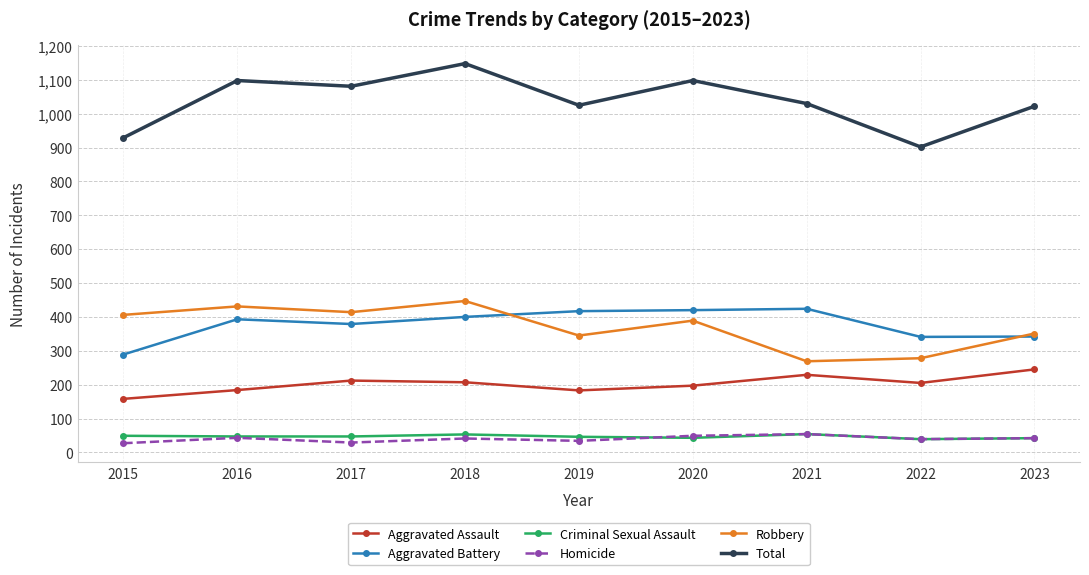

At 2019, list the series in order from largest to smallest.

Total, Aggravated Battery, Robbery, Aggravated Assault, Criminal Sexual Assault, Homicide